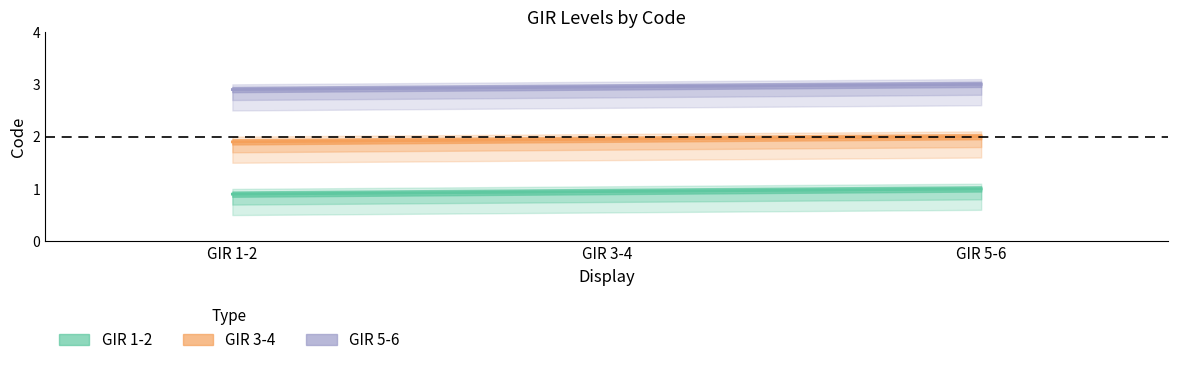

Rank the series at Level 1 from lowest to highest value.

GIR 1-2, GIR 3-4, GIR 5-6